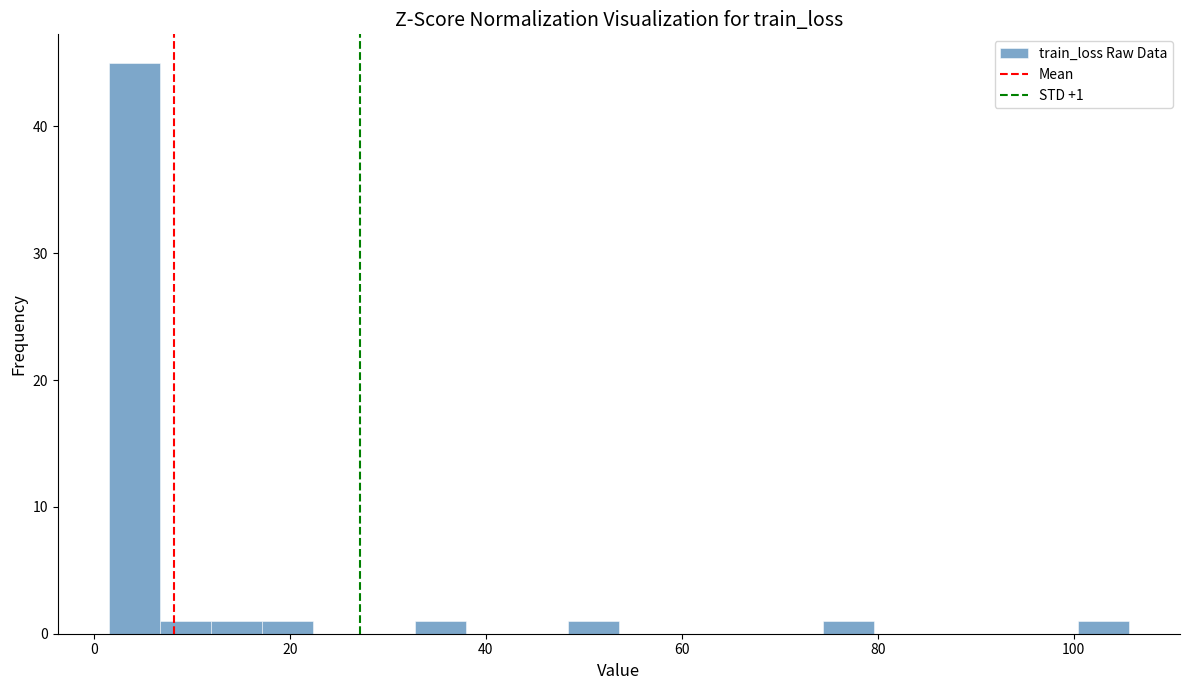

Read against the x-axis, roughly where is the centre of the tallest bar?

4